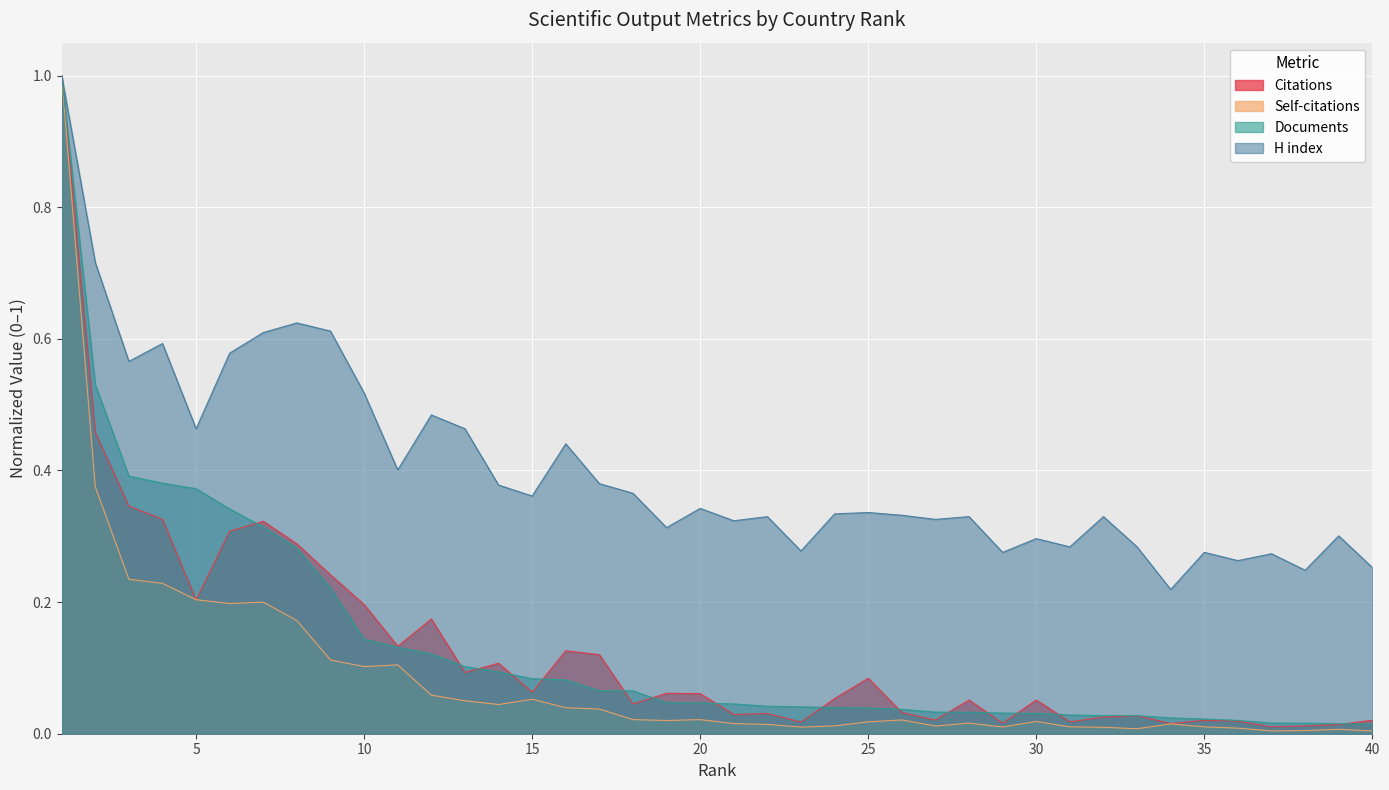

Reading right to left, list all the values displayed in this chart.

Citations: 0.0	0.0	0.0	0.0	0.0	0.0	0.0	0.0	0.0	0.0	0.1	0.0	0.1	0.0	0.0	0.1	0.1	0.0	0.0	0.0	0.1	0.1	0.0	0.1	0.1	0.1	0.1	0.1	0.2	0.1	0.2	0.2	0.3	0.3	0.3	0.2	0.3	0.3	0.5	1.0
Self-citations: 0.0	0.0	0.0	0.0	0.0	0.0	0.0	0.0	0.0	0.0	0.0	0.0	0.0	0.0	0.0	0.0	0.0	0.0	0.0	0.0	0.0	0.0	0.0	0.0	0.0	0.1	0.0	0.1	0.1	0.1	0.1	0.1	0.2	0.2	0.2	0.2	0.2	0.2	0.4	1.0
Documents: 0.0	0.0	0.0	0.0	0.0	0.0	0.0	0.0	0.0	0.0	0.0	0.0	0.0	0.0	0.0	0.0	0.0	0.0	0.0	0.0	0.0	0.0	0.1	0.1	0.1	0.1	0.1	0.1	0.1	0.1	0.1	0.2	0.3	0.3	0.3	0.4	0.4	0.4	0.5	1.0
H index: 0.3	0.3	0.2	0.3	0.3	0.3	0.2	0.3	0.3	0.3	0.3	0.3	0.3	0.3	0.3	0.3	0.3	0.3	0.3	0.3	0.3	0.3	0.4	0.4	0.4	0.4	0.4	0.5	0.5	0.4	0.5	0.6	0.6	0.6	0.6	0.5	0.6	0.6	0.7	1.0